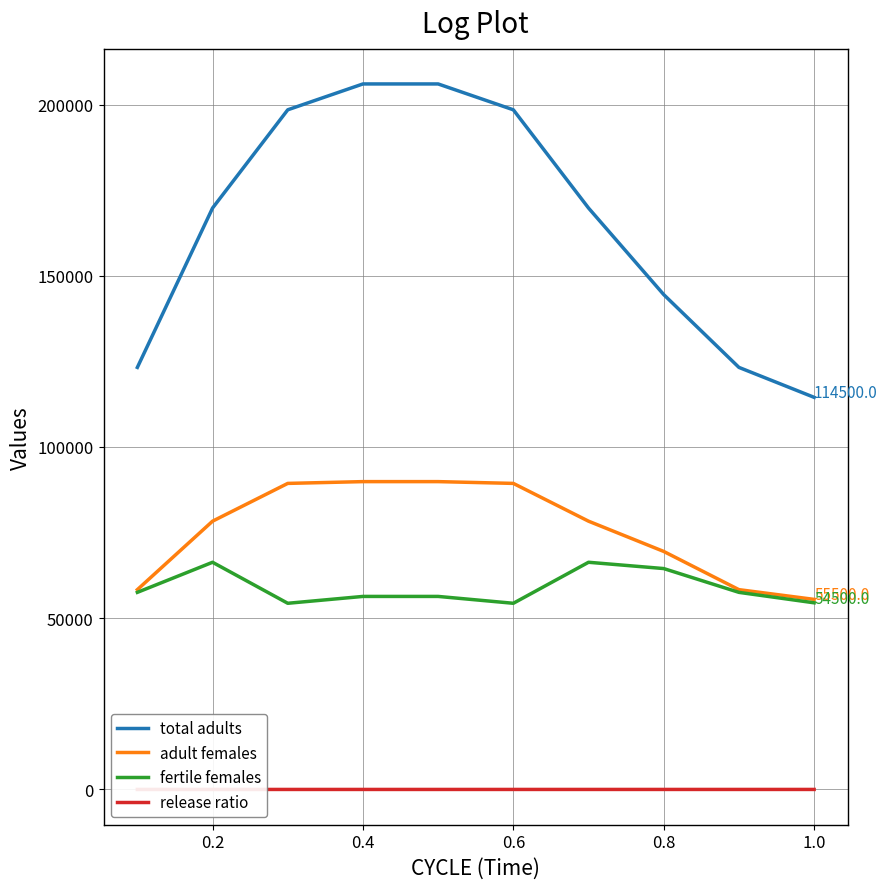

What is the highest value of the fertile females series?

66337.7